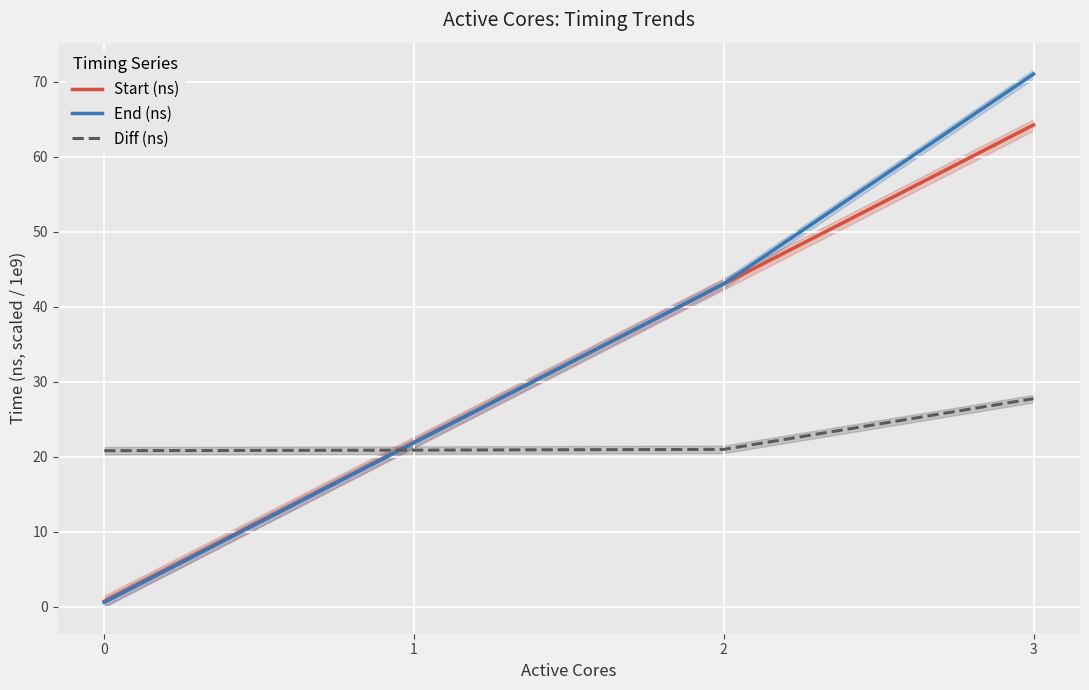

True or false: Start (ns) has a value of 43.0 at 2.

True